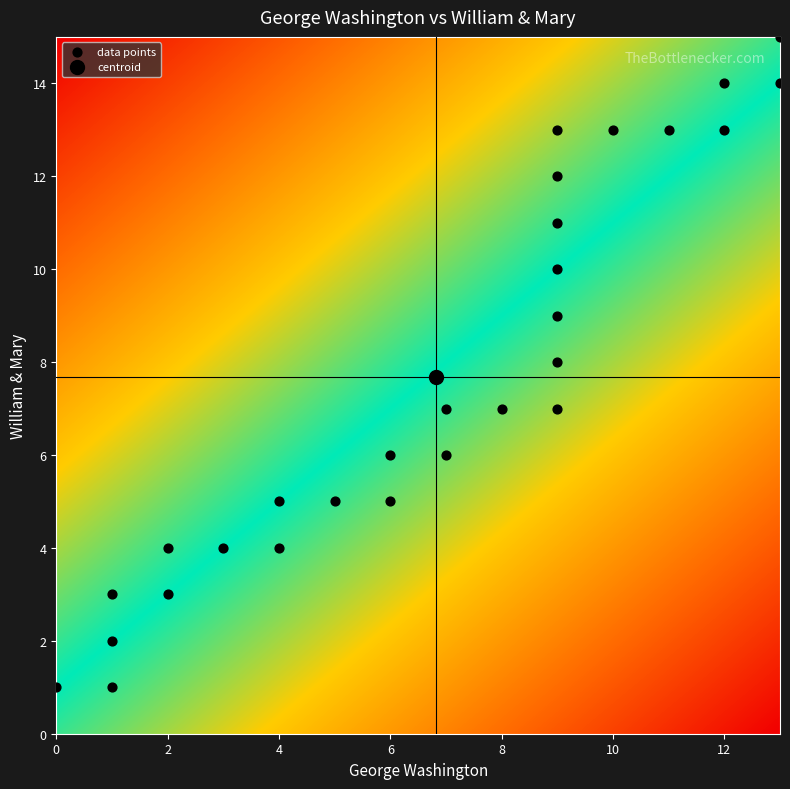

What is the range of Y values (max minus min)?

14